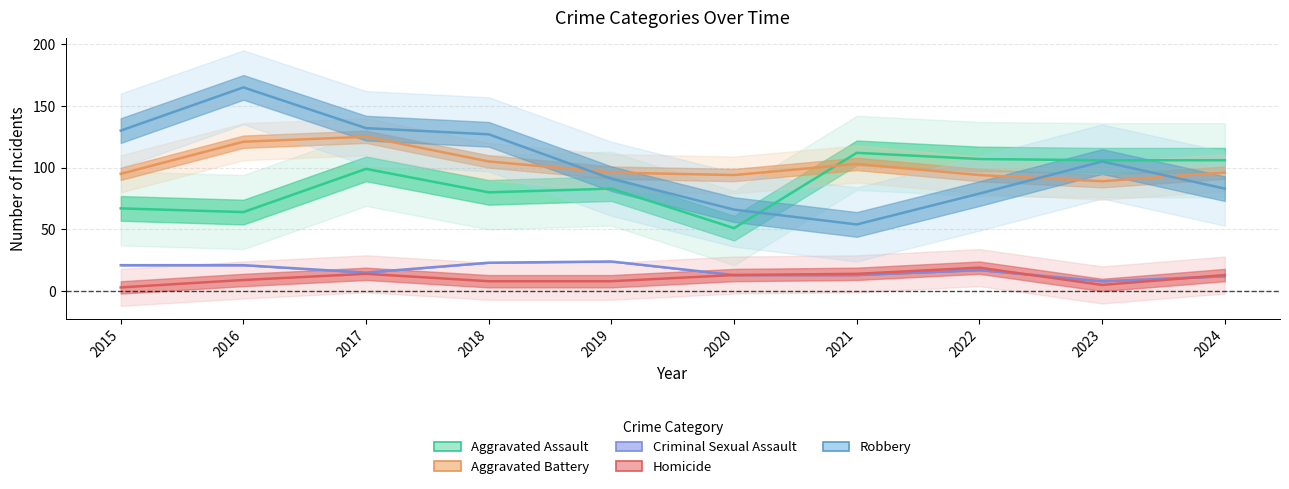

How many data points in Aggravated Assault are above 99?

4